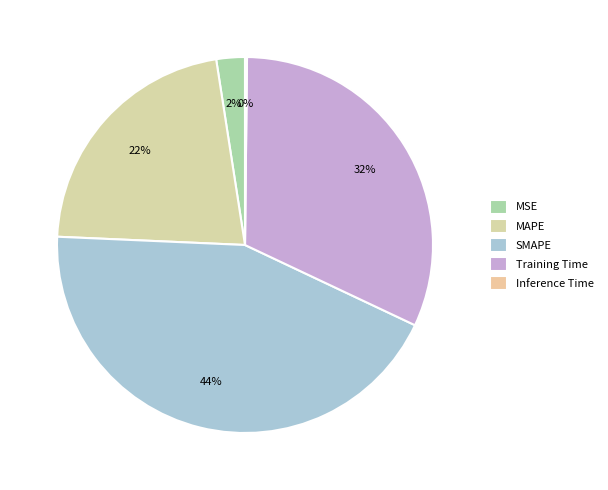

Is it true that SMAPE is 44% of the pie?

True